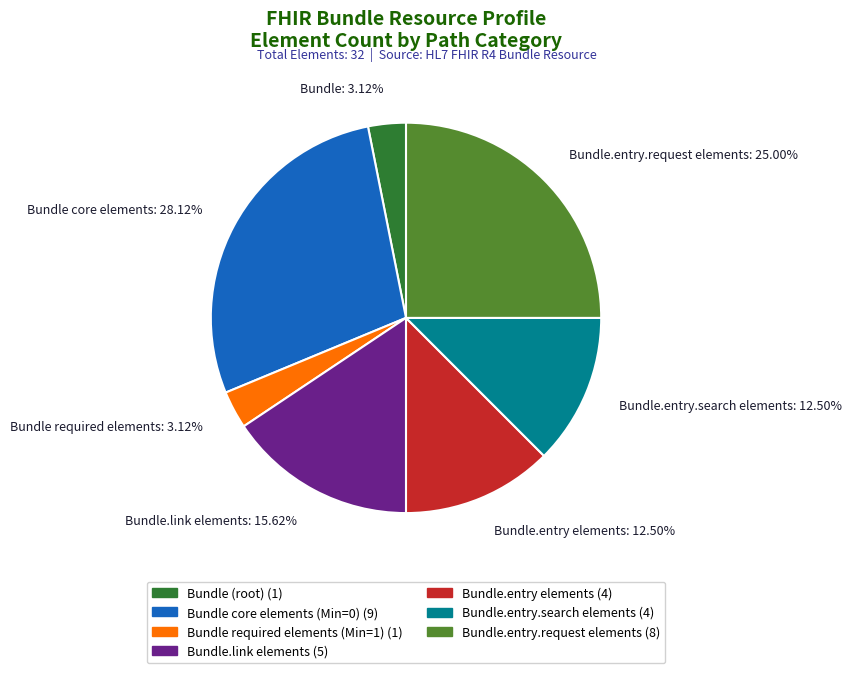

How many segments does this pie chart have?

7